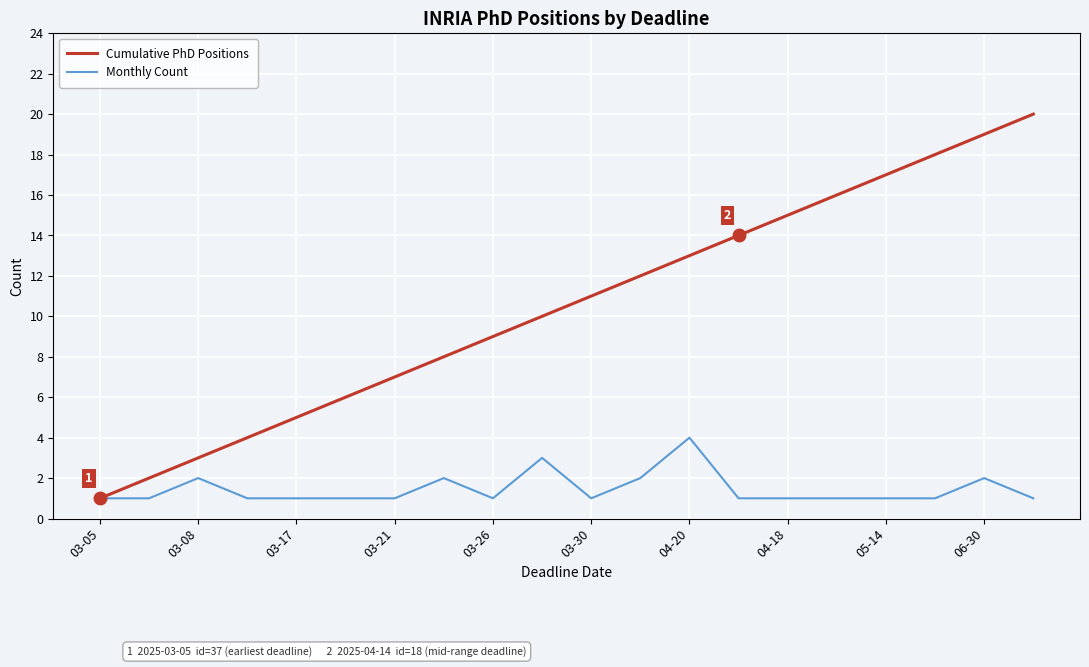

Is this an area chart (filled region under the line)?

No